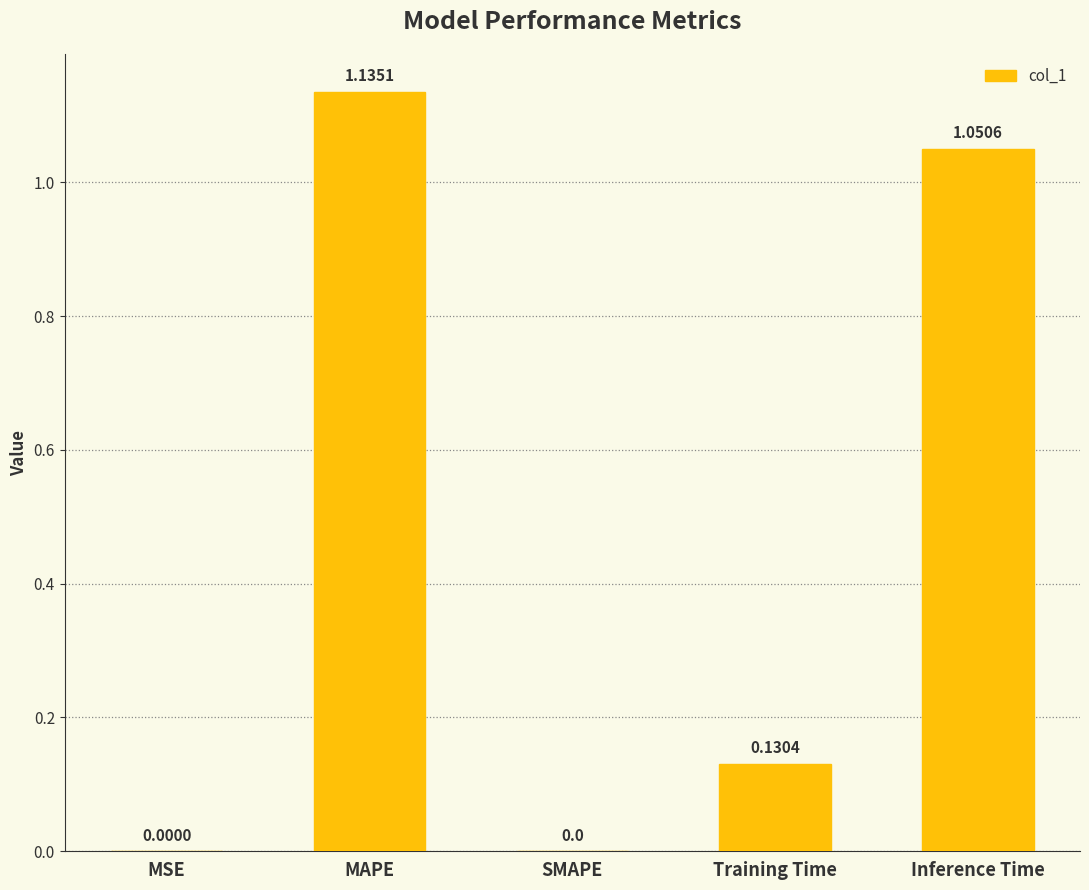

At which category does the chart reach its peak across all series?

MAPE